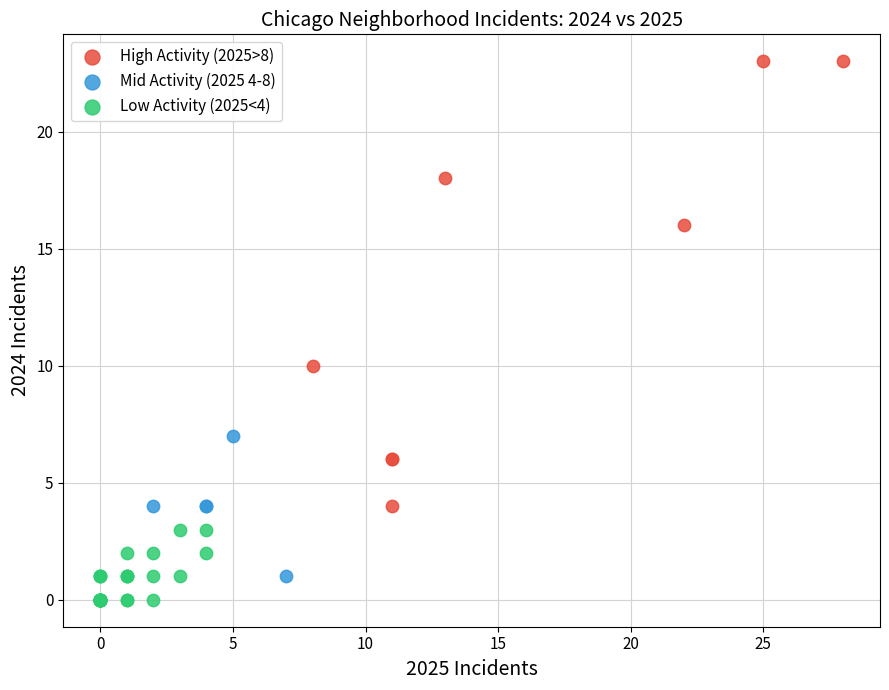

Which series contains the highest Y value?

High Activity (2025>8)